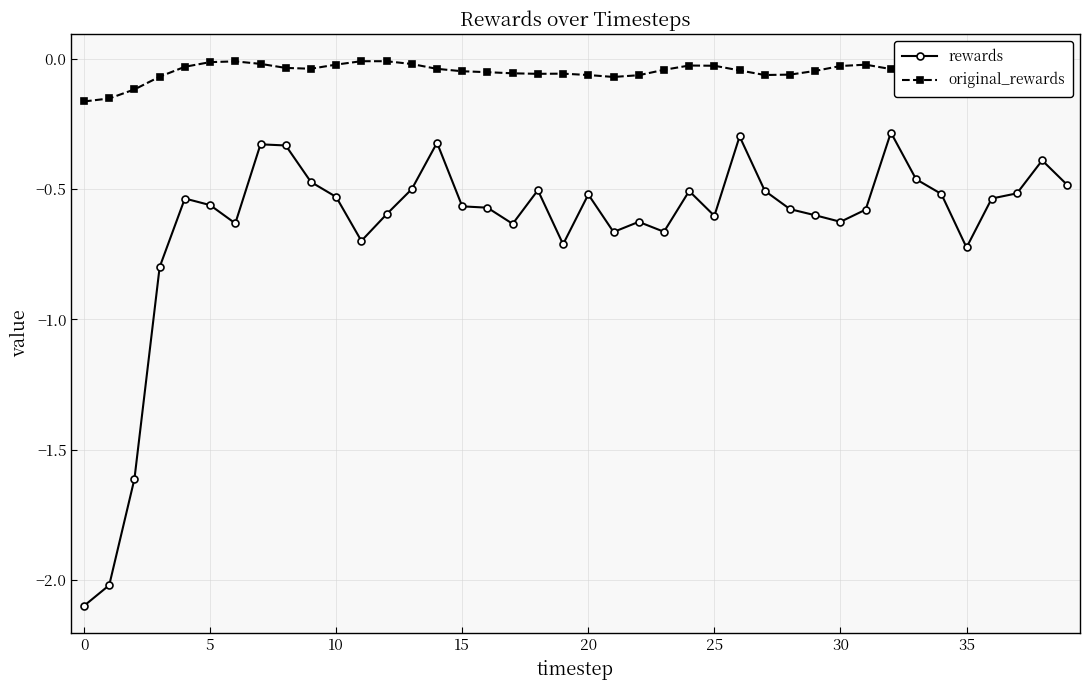

What are all the series names shown in the legend?

rewards, original_rewards